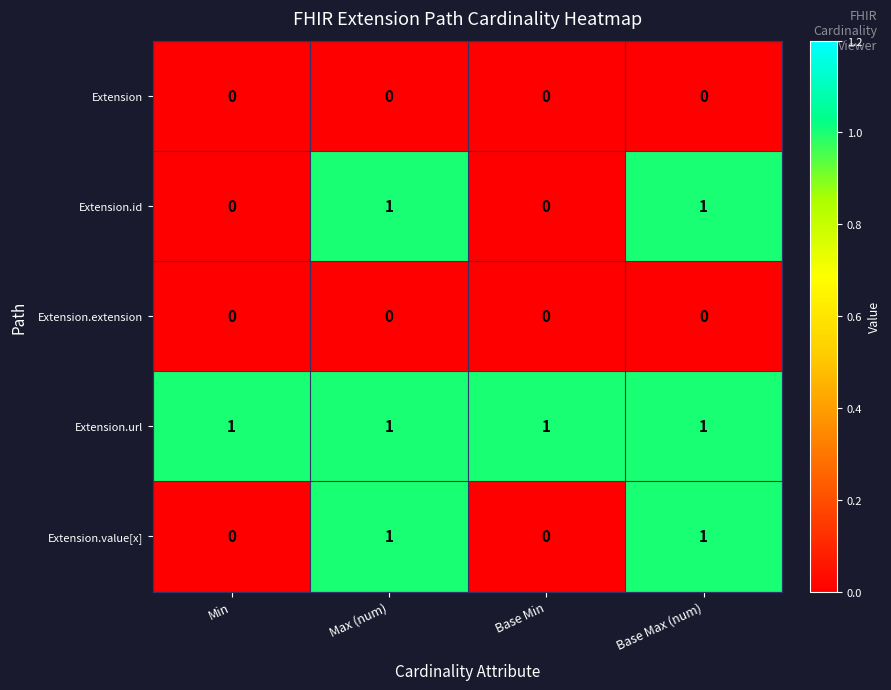

What is the total value across all series at Base Min?

1